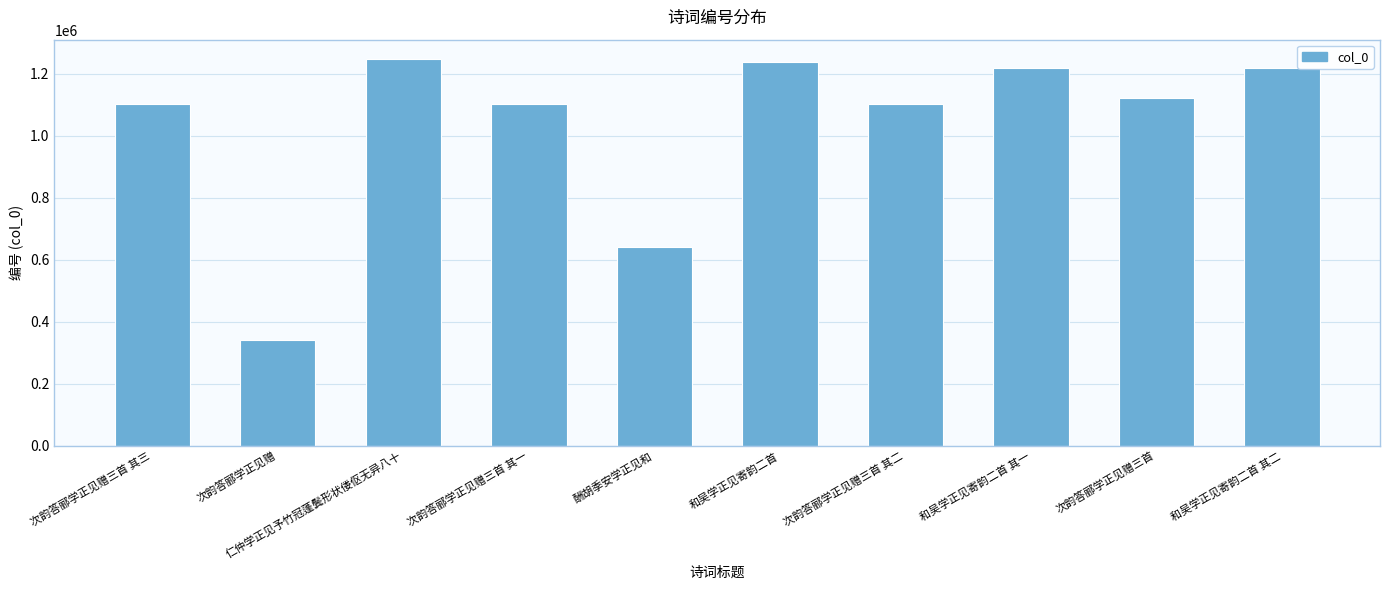

At which label is the value closest to 793650?

酬胡季安学正见和